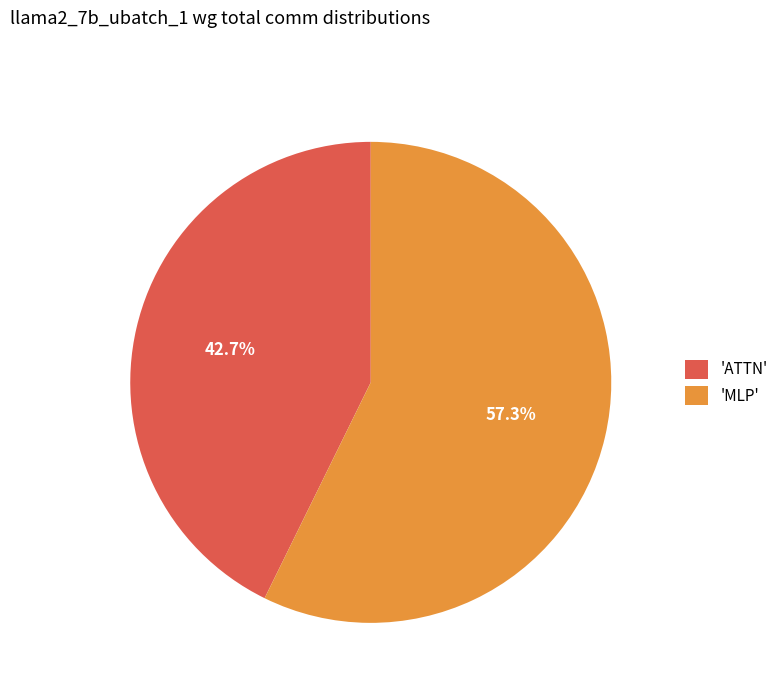

Which slice is the largest?

'MLP'